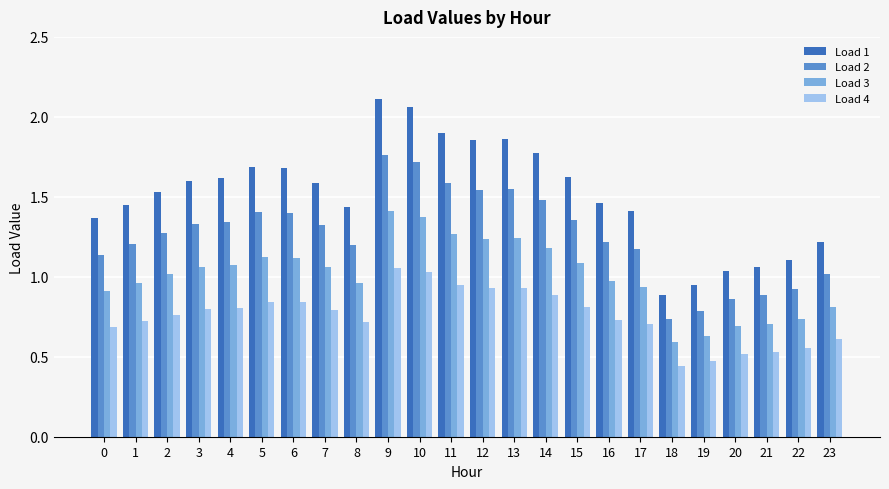

What is the difference between the Load 2 values at 23 and 1?

0.2